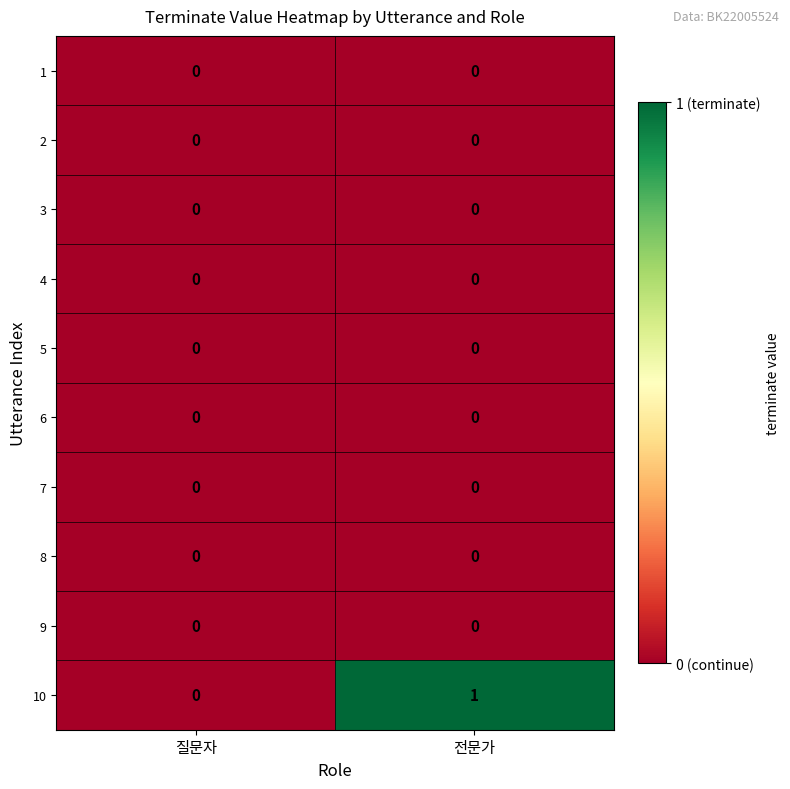

Reading left to right, transcribe all the data shown in this chart.

1: 0	0
2: 0	0
3: 0	0
4: 0	0
5: 0	0
6: 0	0
7: 0	0
8: 0	0
9: 0	0
10: 0	1